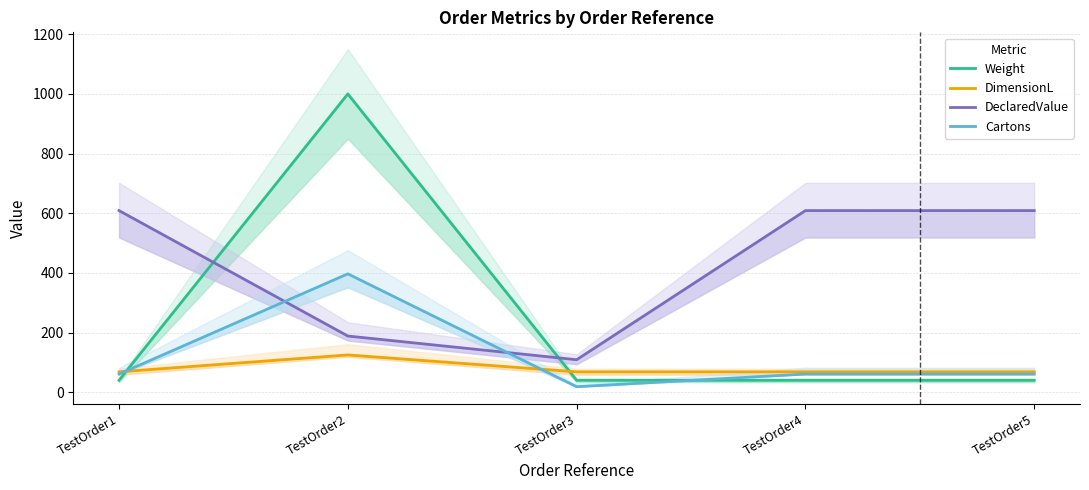

What is the sum of all DimensionL values?

398.6